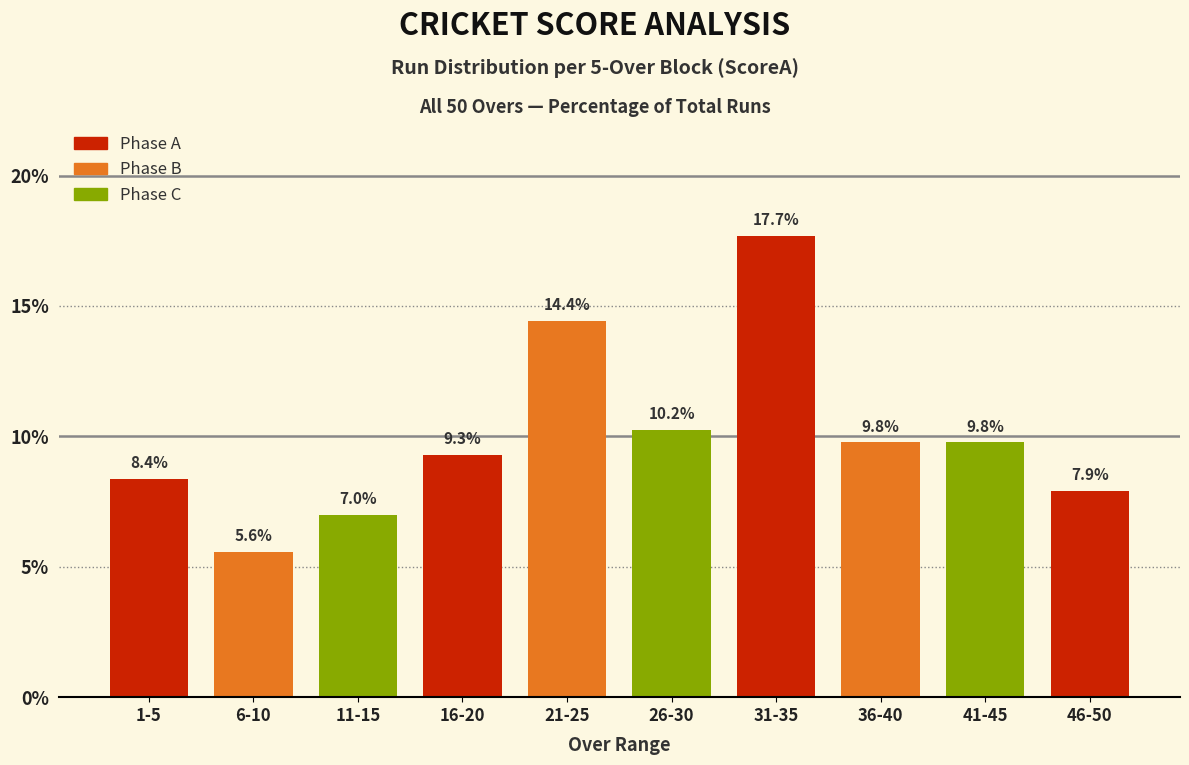

Reading left to right, extract all data points from this chart.

8.4	5.6	7.0	9.3	14.4	10.2	17.7	9.8	9.8	7.9